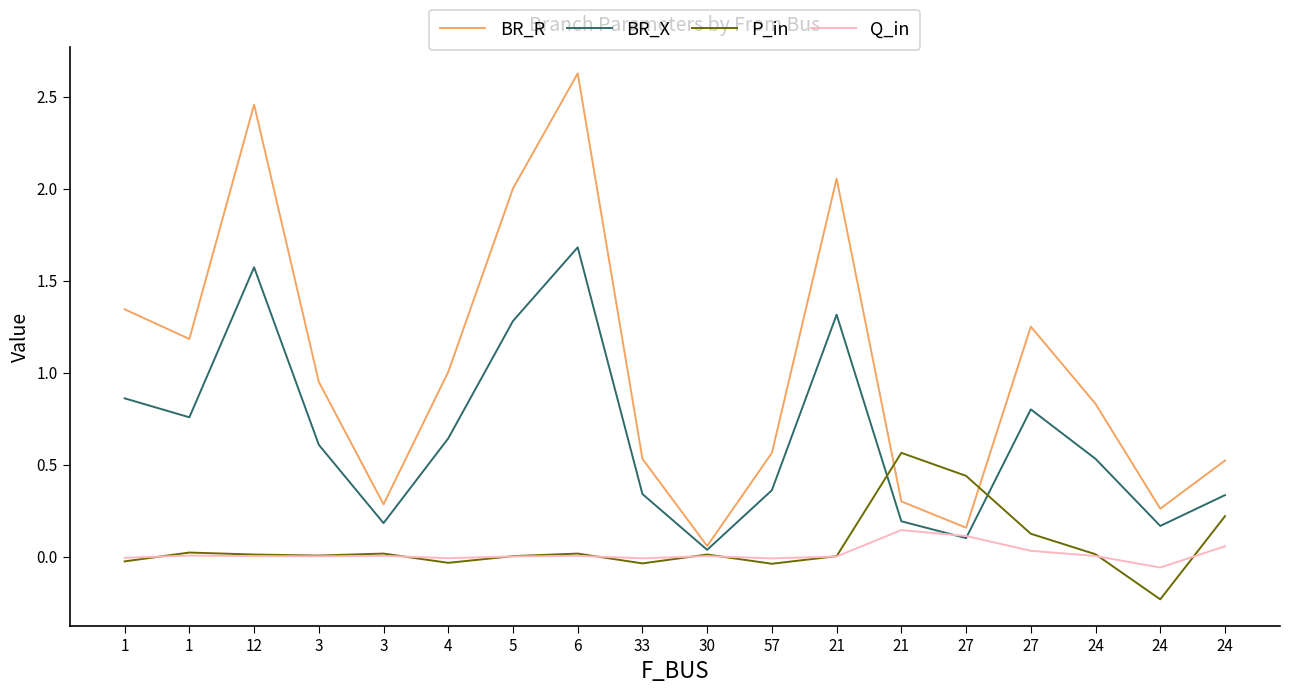

What is the label of the 7th point from the right?

21